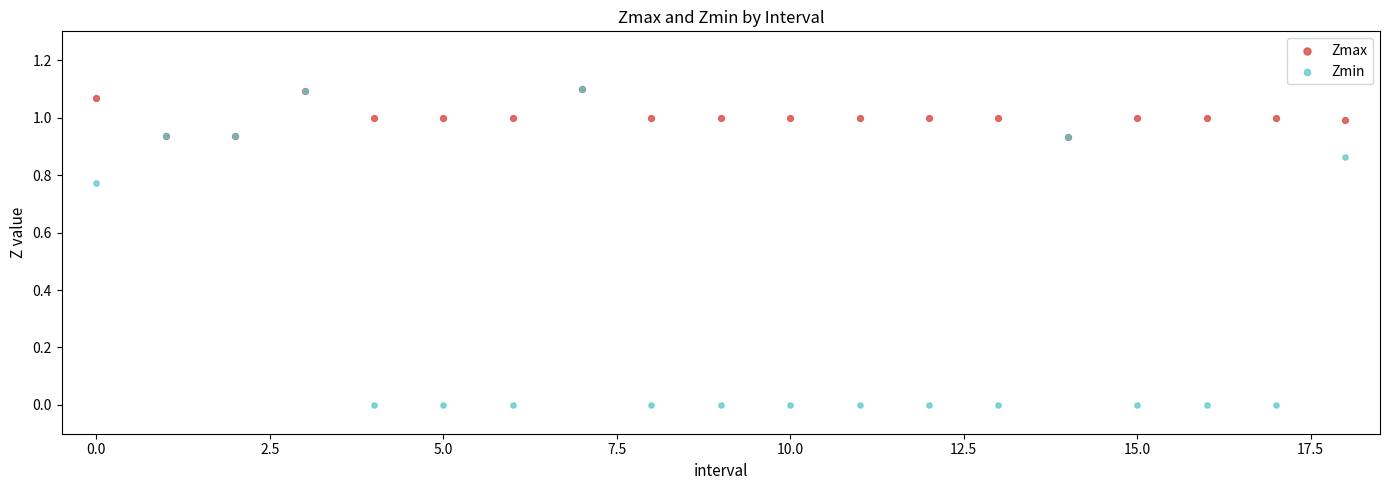

What are all the series names shown in the legend?

Zmax, Zmin